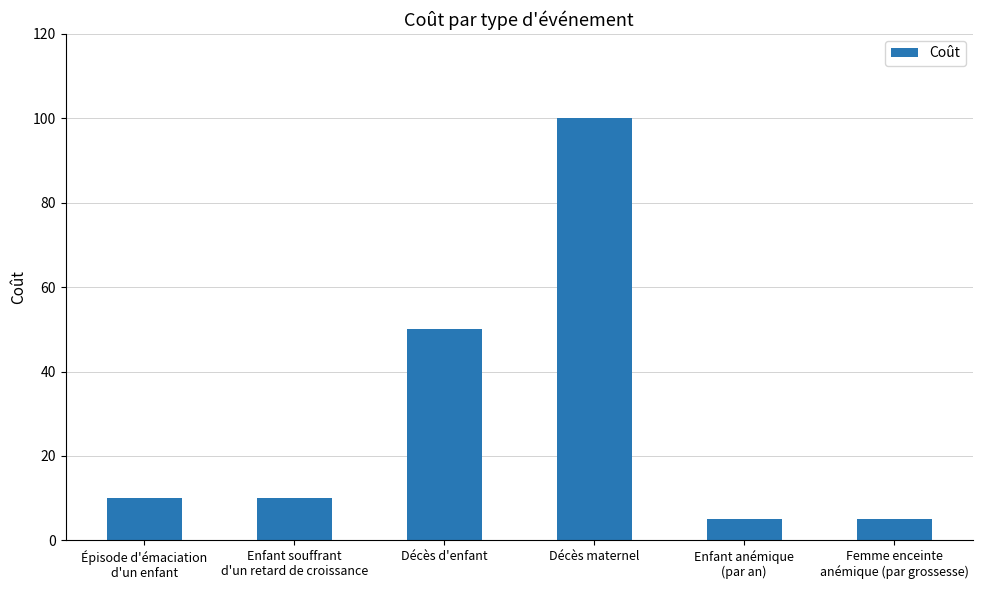

How many categories are shown in the chart?

6